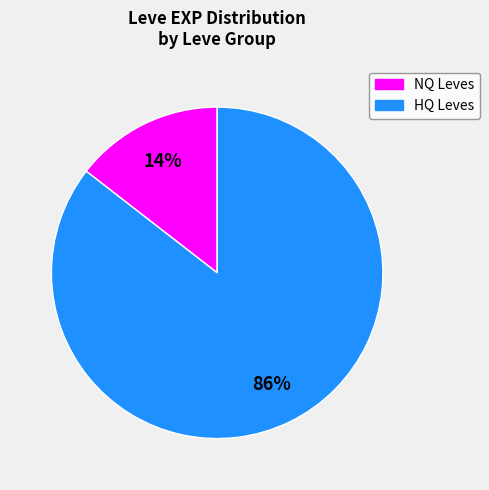

Rank the categories by value from lowest to highest.

NQ Leves, HQ Leves